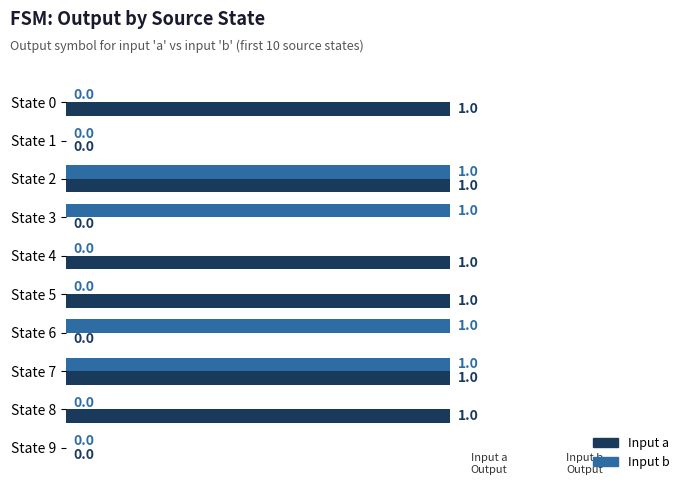

What are all the series names shown in the legend?

Input a, Input b